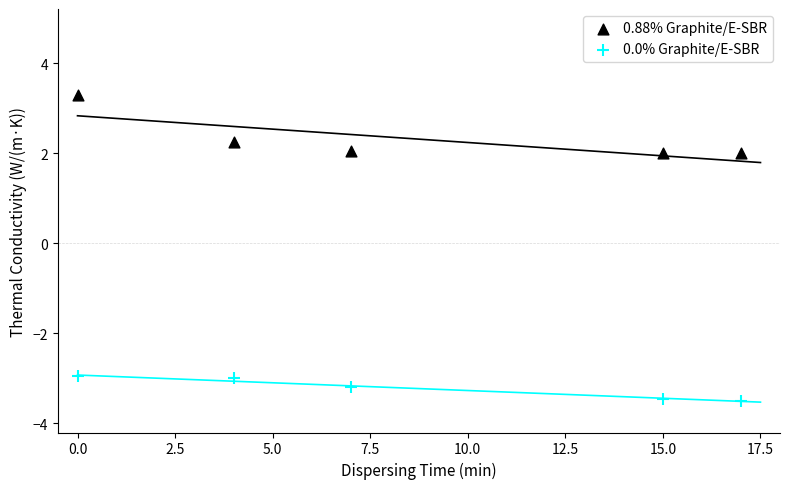

Across all data points, what is the range of X values (max minus min)?

17.0